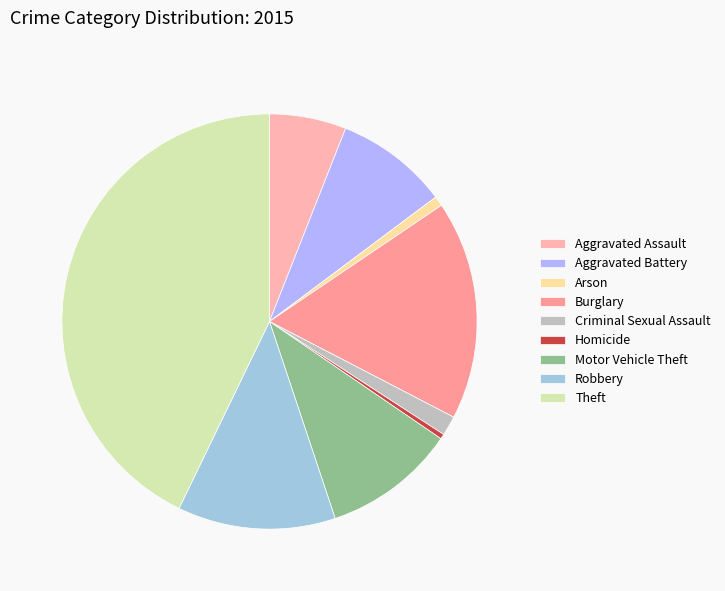

True or false: Criminal Sexual Assault accounts for 15% of the total.

False